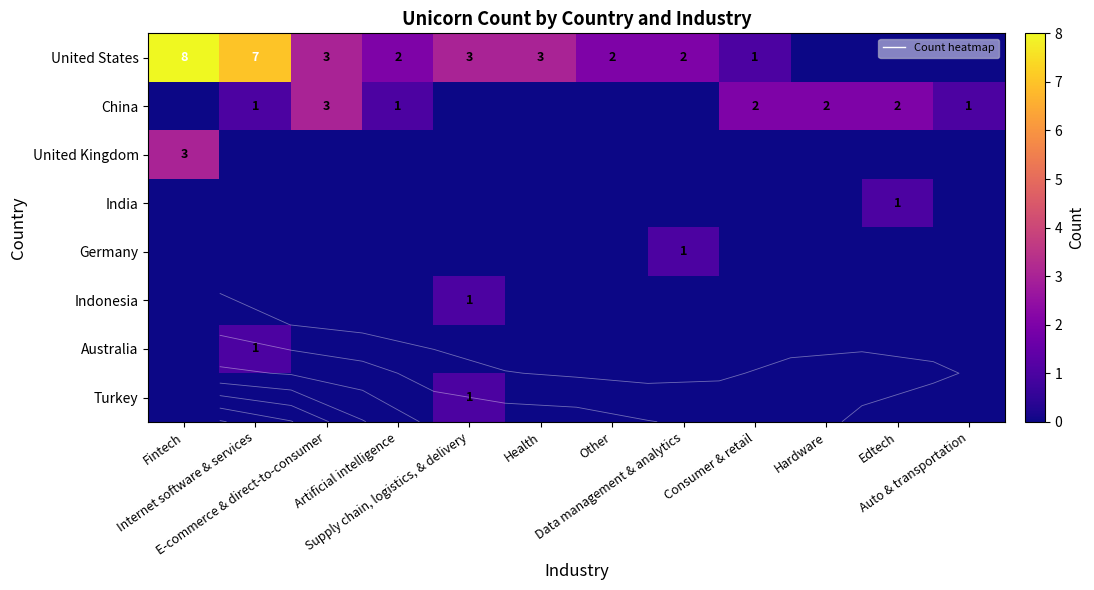

What is the total value across all series at Hardware?

2